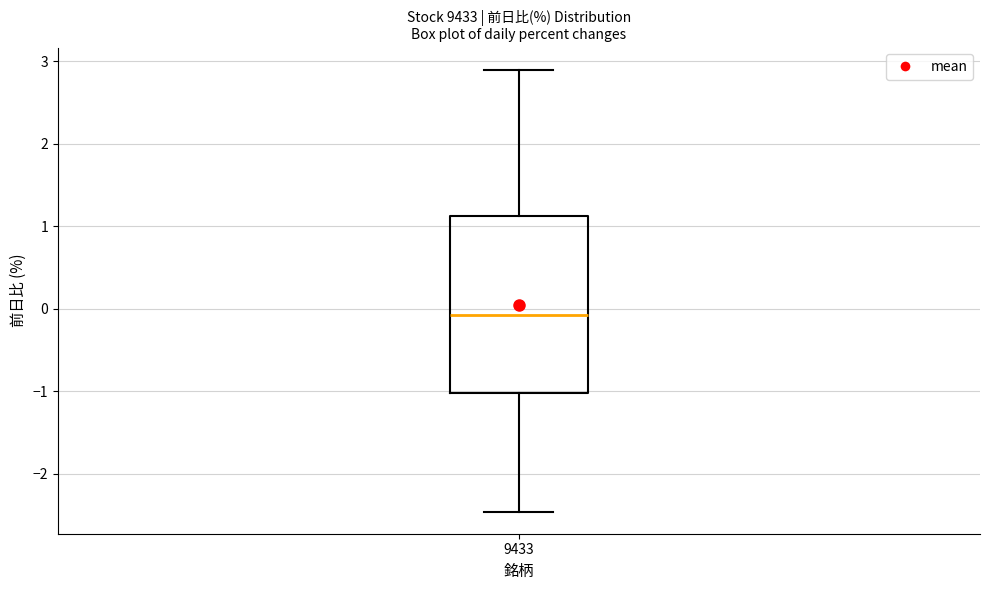

Transcribe this box plot: give where the median line is, the range the box spans, and where the two whiskers end, as read against the y-axis. The values are not printed on the chart, so give them approximately, as read against the axis.

median -0.1, box -1.0 to 1.1, whiskers -2.5 to 2.9